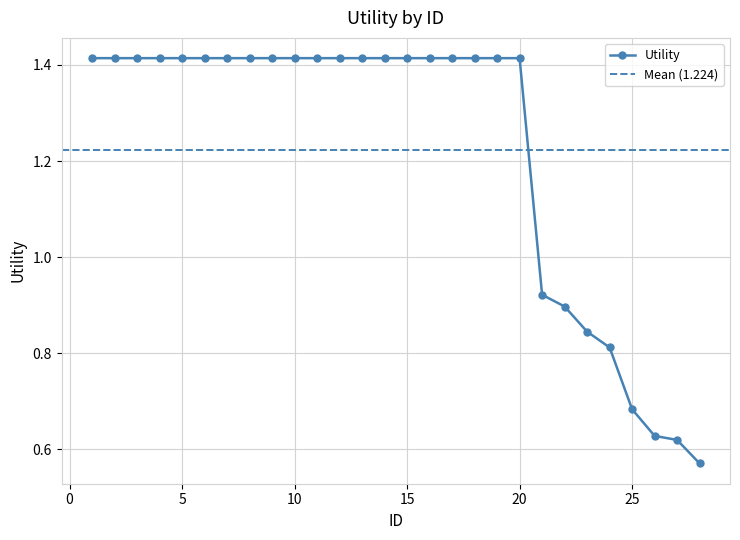

Approximately how many times larger is the value at 26 compared to 13?

0.4